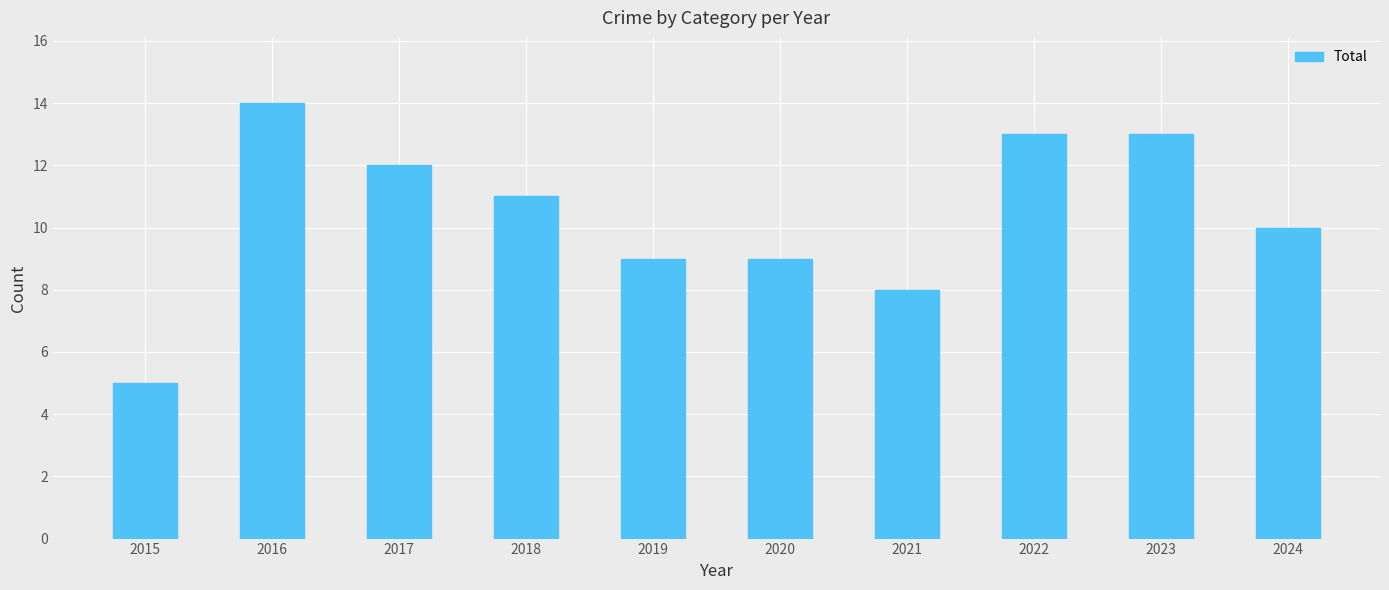

Reading right to left, transcribe all the data shown in this chart.

2024=10	2023=13	2022=13	2021=8	2020=9	2019=9	2018=11	2017=12	2016=14	2015=5